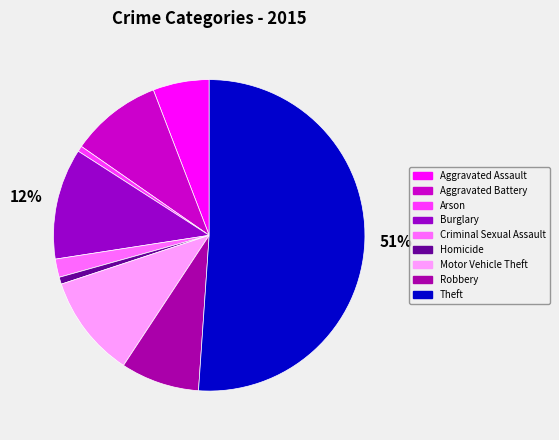

How many segments does this pie chart have?

9